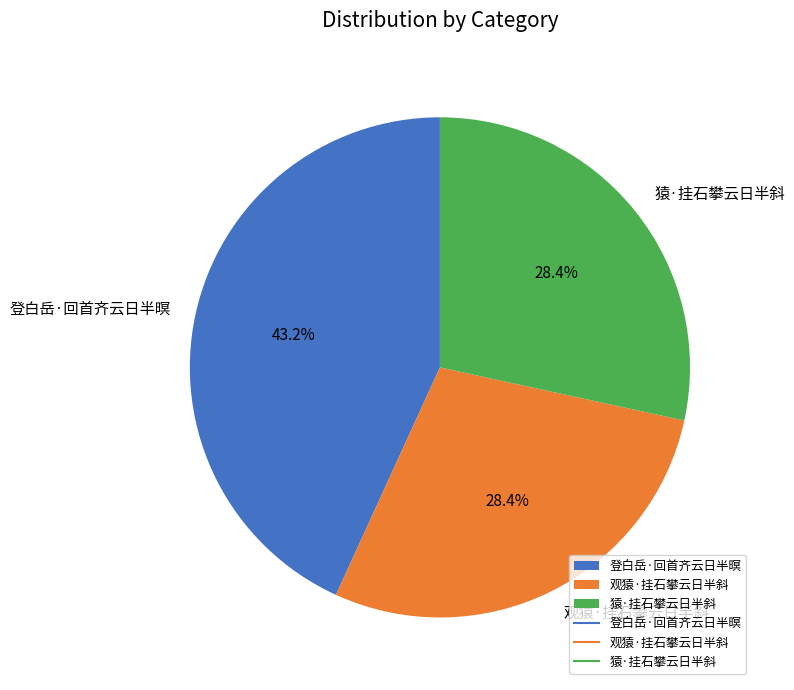

How many slices are in this pie chart?

3